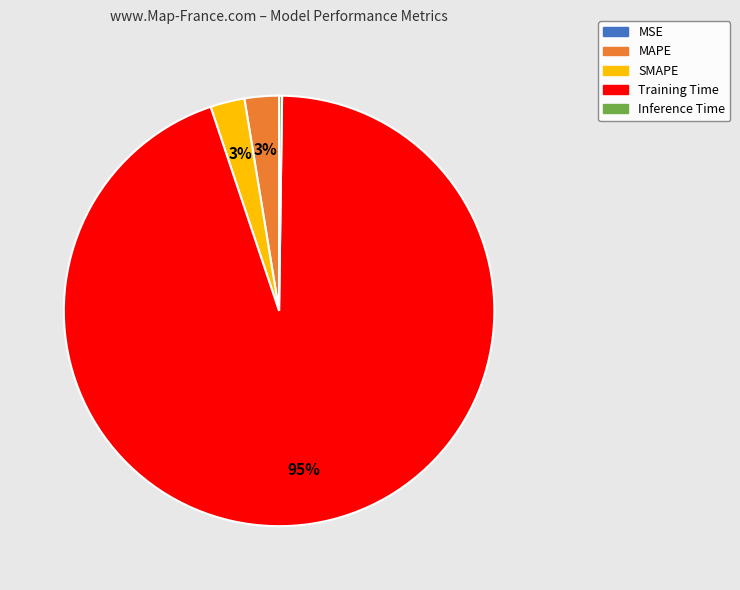

To the nearest percent, what portion does MAPE represent?

3%